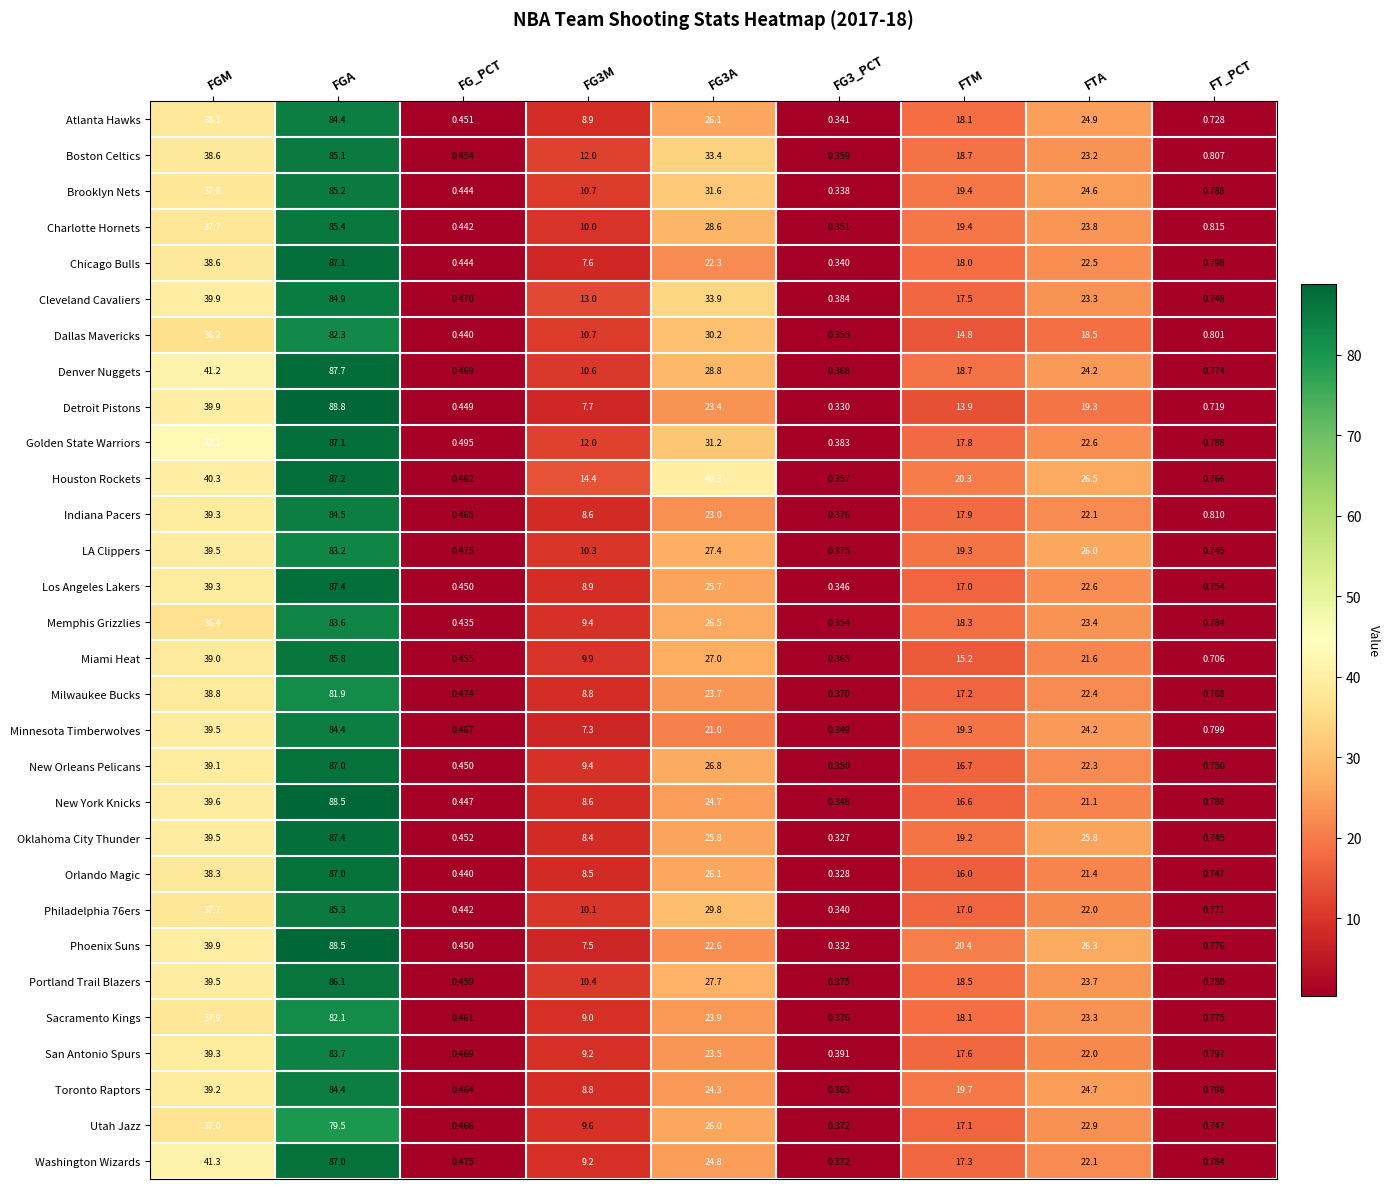

Which label corresponds to the largest value in the chart?

FGA